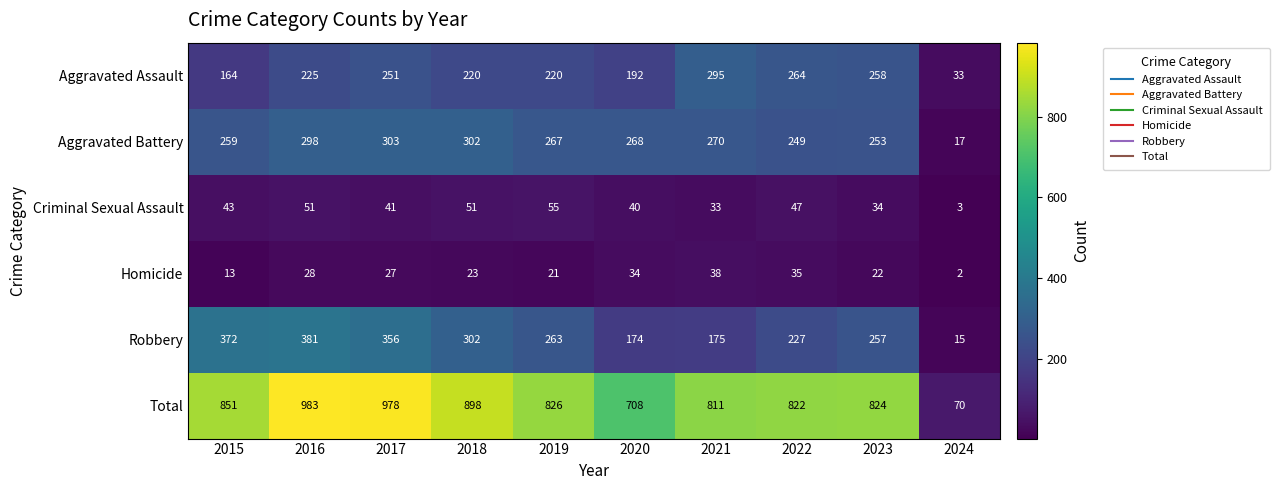

The value of Total at 2021 is 1261. True or false?

False